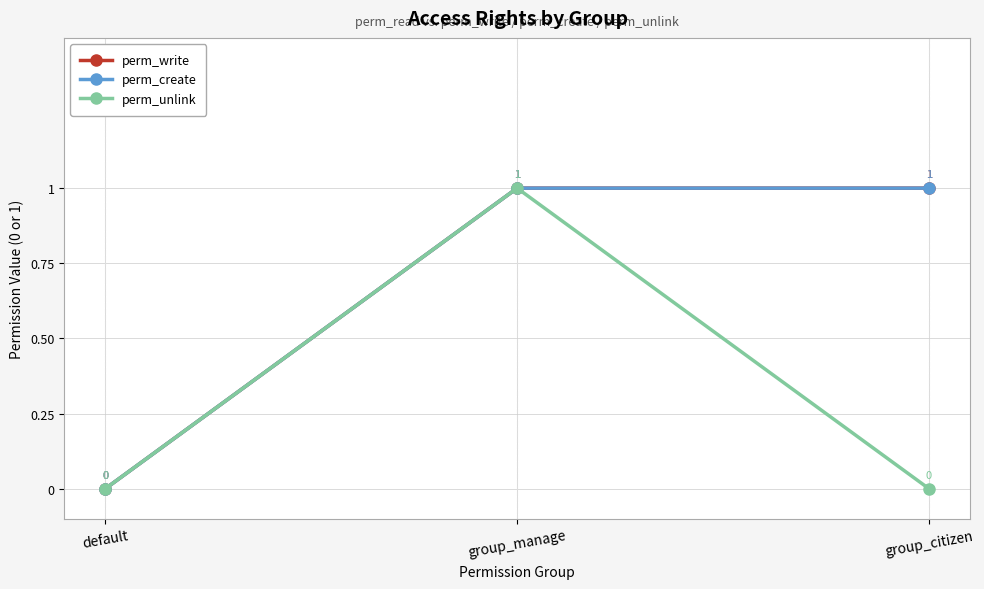

Is this an area chart (filled region under the line)?

No